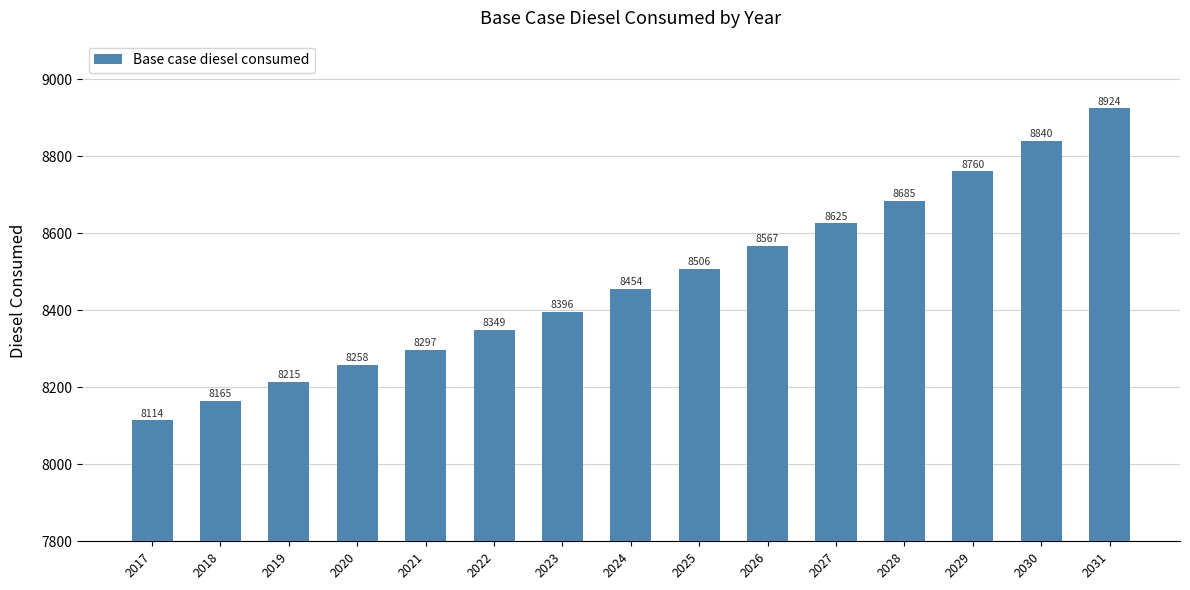

How many values are below 8454?

7